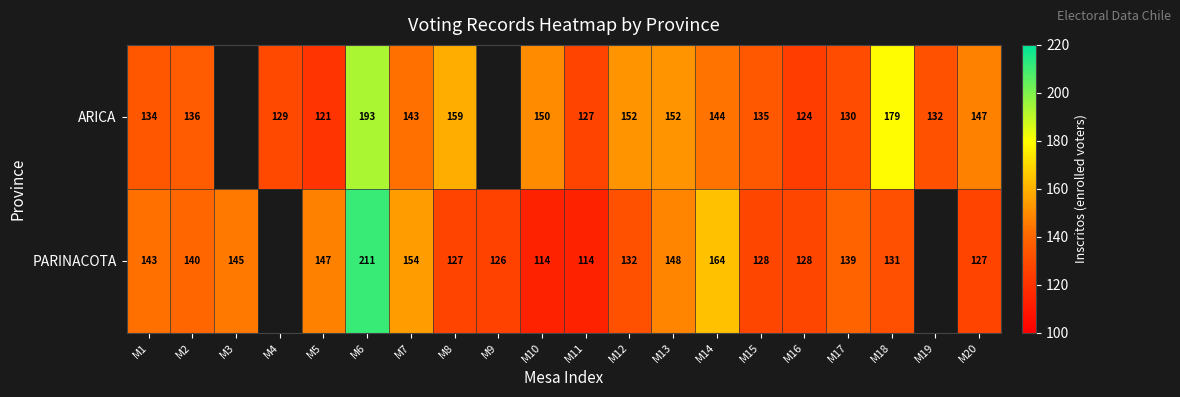

What is the sum of the ARICA values at M16 and M4?

253